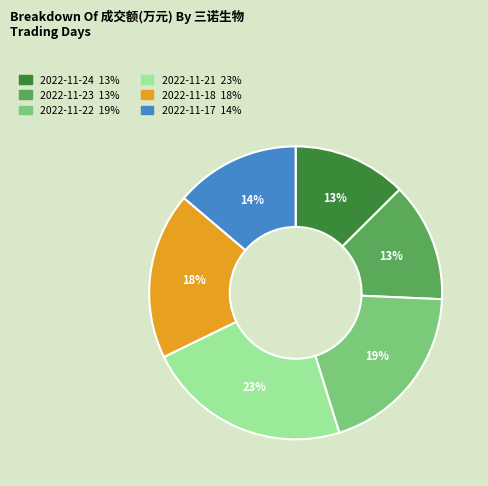

To the nearest percent, what is the difference between the largest and smallest slice percentages?

10%